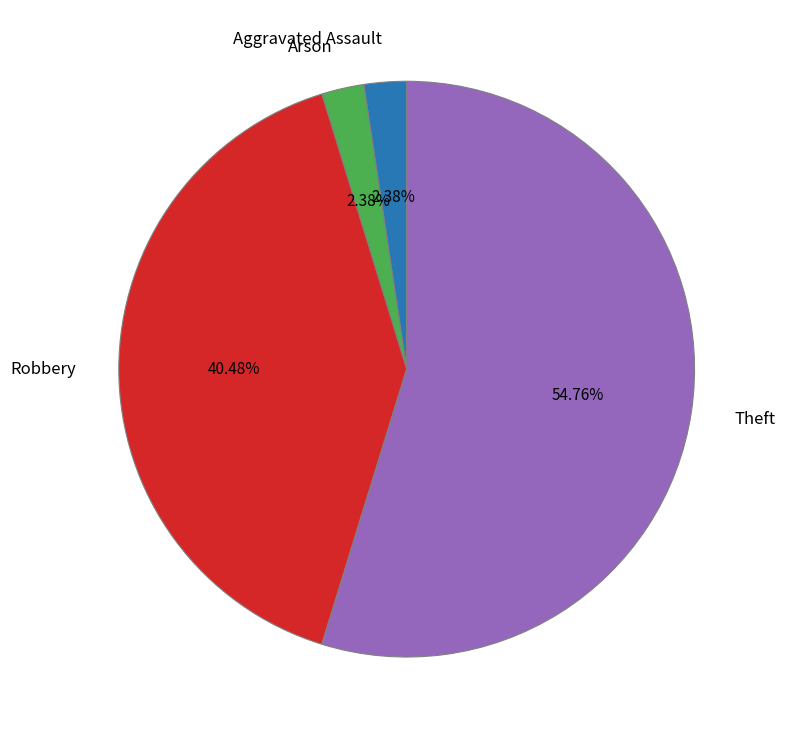

Is the sum of Arson and Robbery greater than half?

No